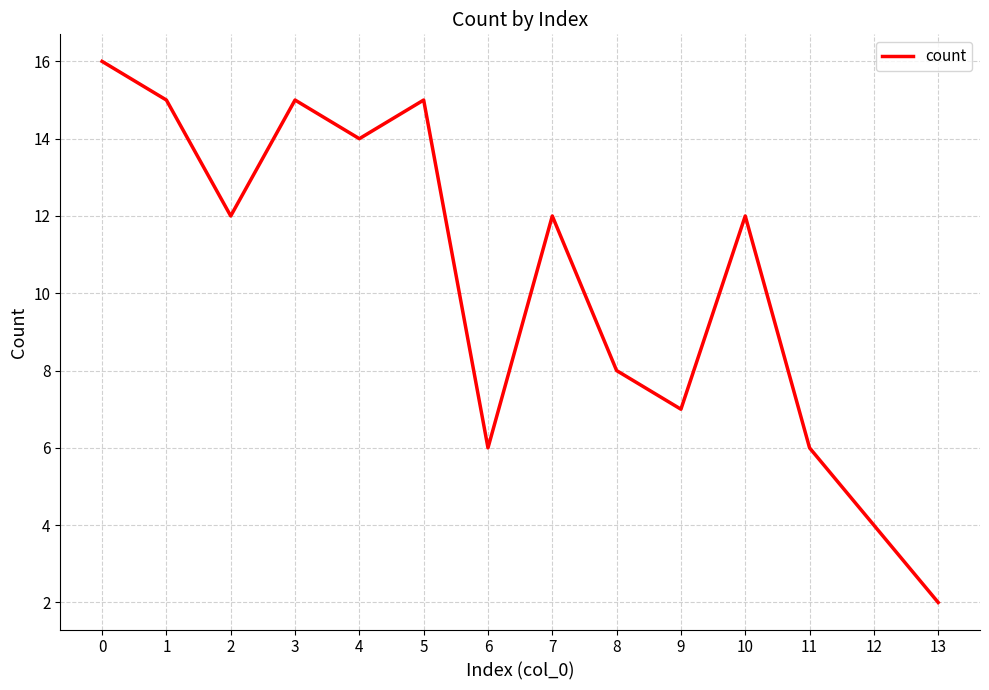

How many lines are shown in the chart?

1